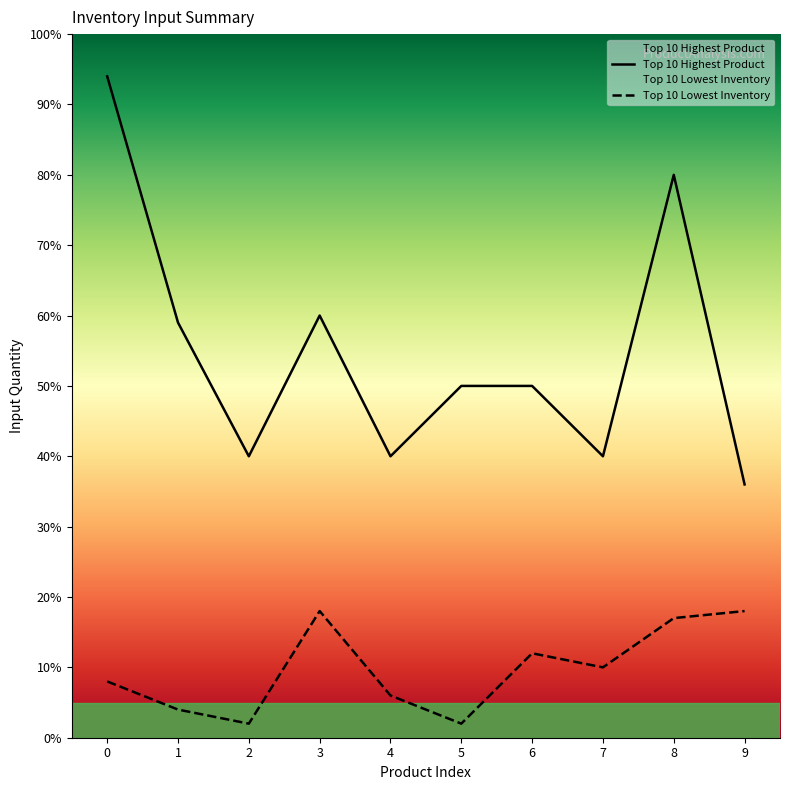

What is the difference between the second highest and minimum values in the Top 10 Highest Product series?

44